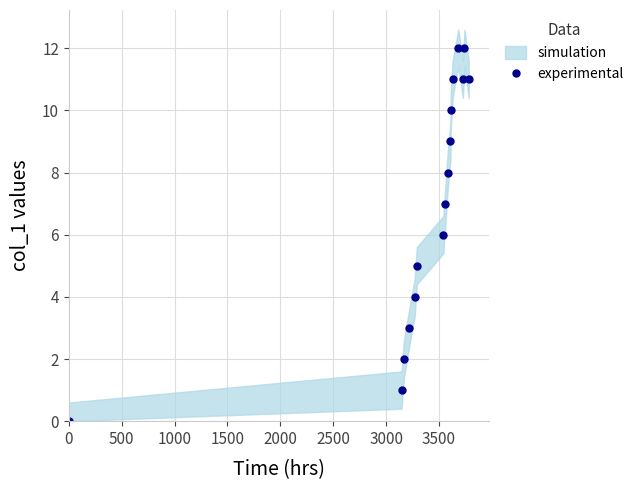

How many interior local peaks (higher than both neighbors) does the data have?

2